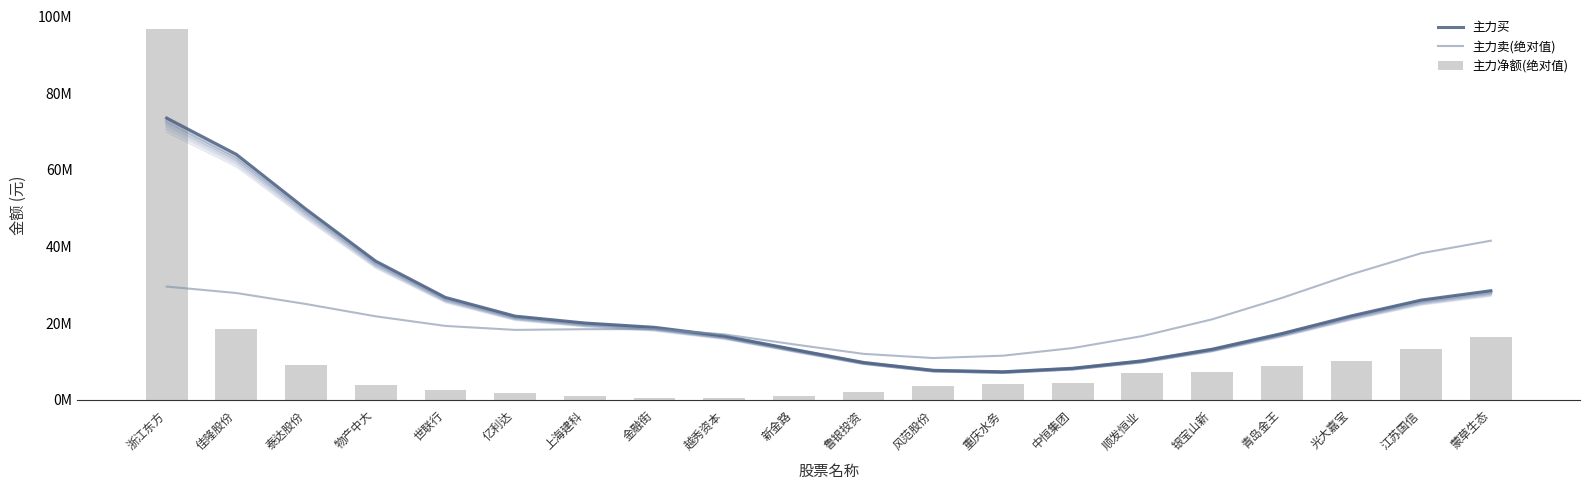

Is it true that 主力净额(绝对值) equals 3594847 at 风范股份?

True